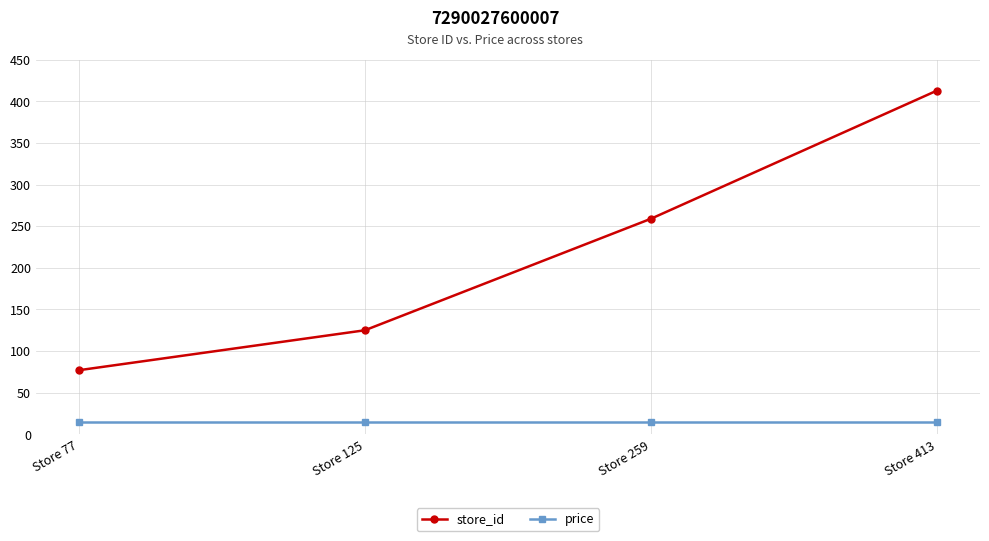

Count the number of data series in this chart.

2